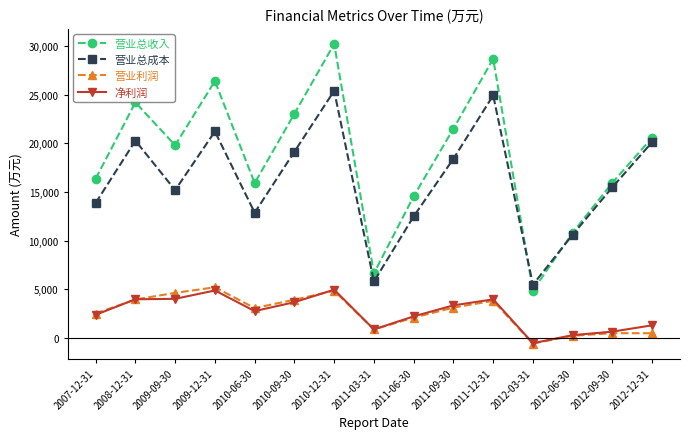

What value does the 营业利润 series have at 2007-12-31, to the nearest 100?

2500